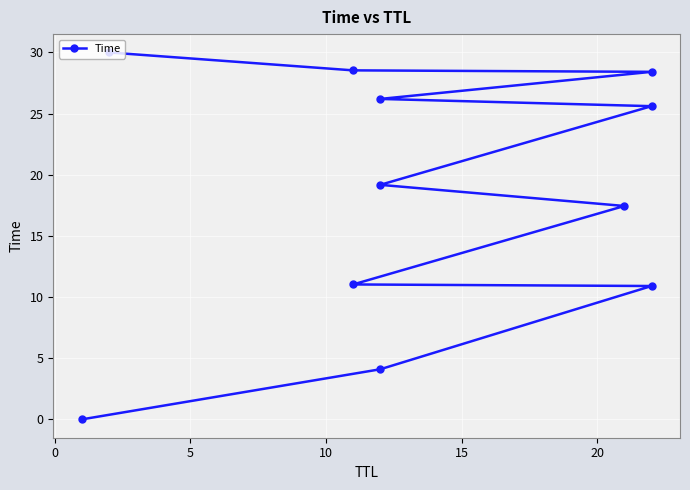

Is this an area chart (filled region under the line)?

No